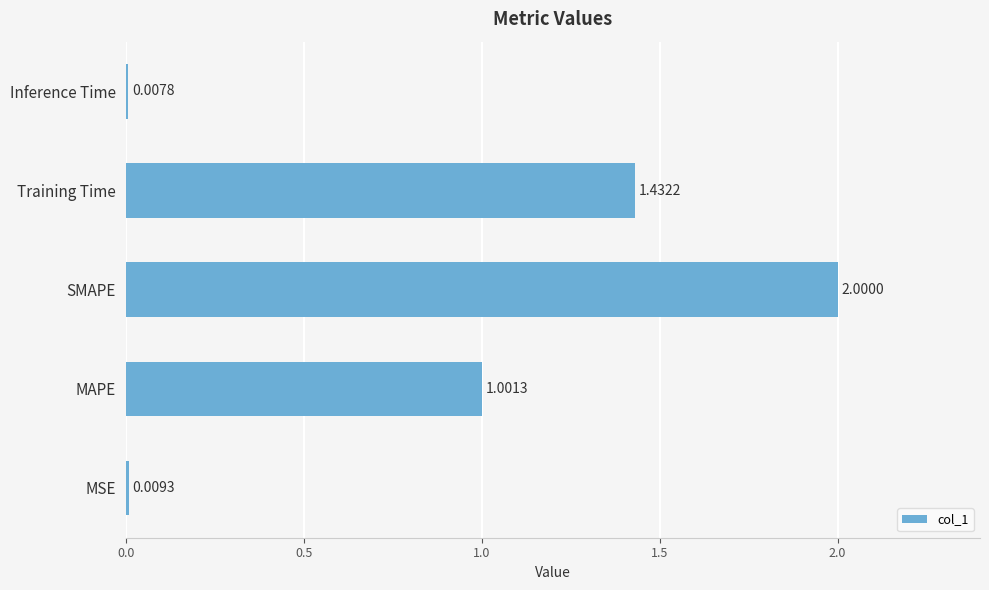

At which category does the chart reach its minimum across all series?

Inference Time